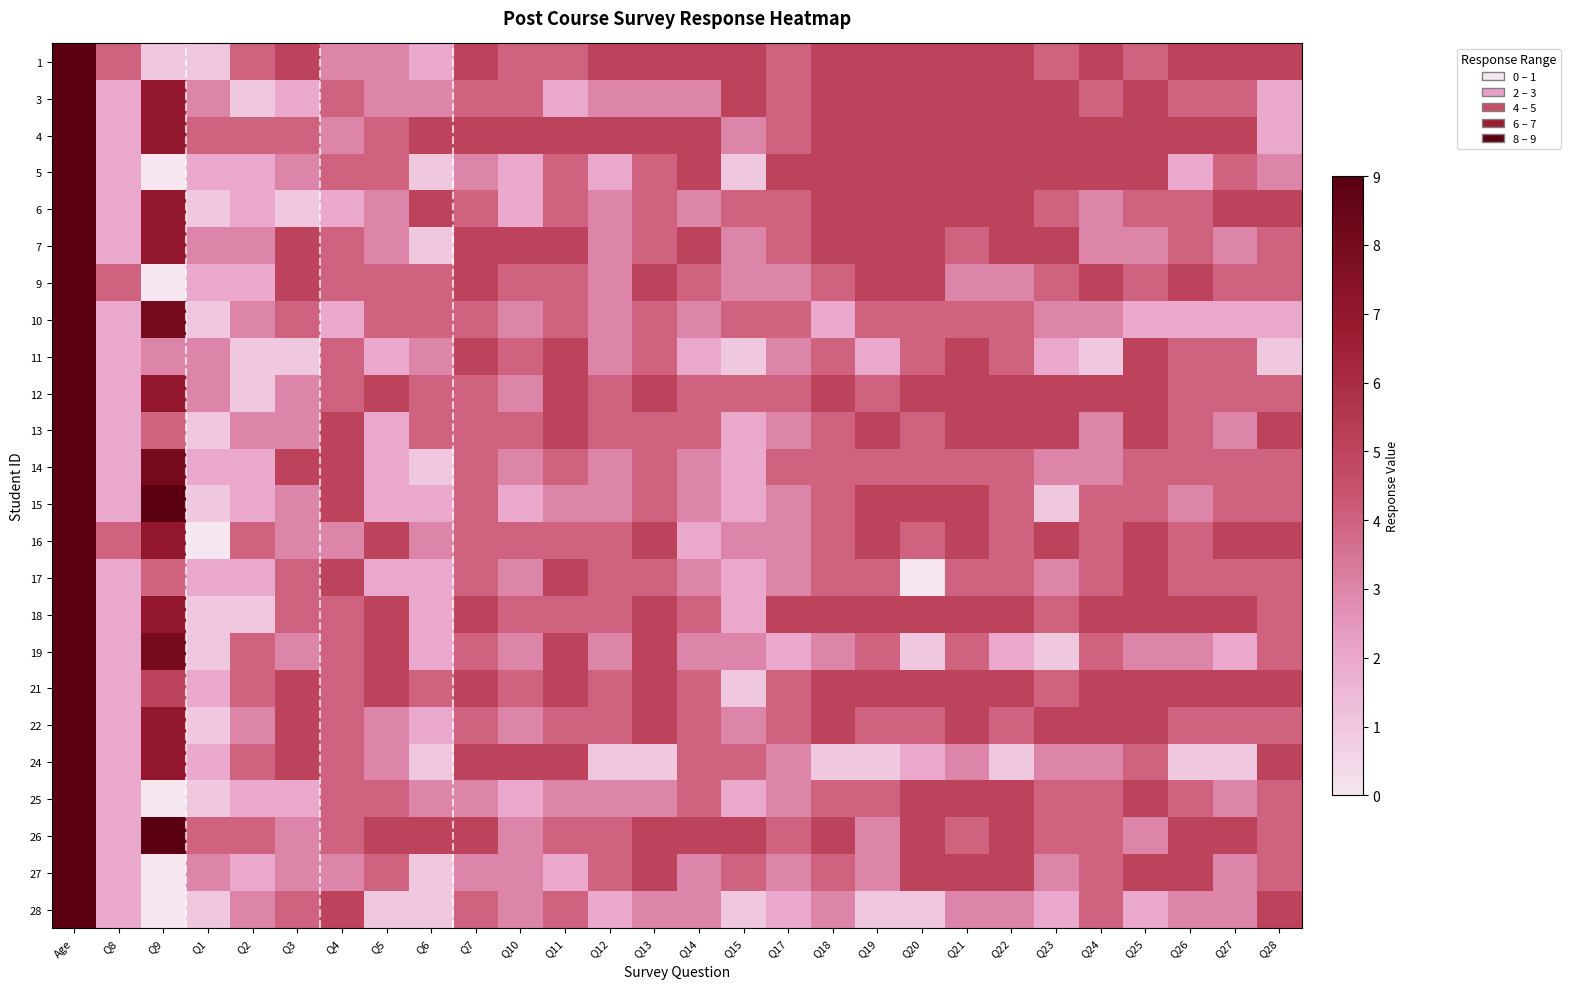

Reading left to right, transcribe all the data shown in this chart.

1: Age=25	Q8=4	Q9=1	Q1=1	Q2=4	Q3=5	Q4=3	Q5=3	Q6=2	Q7=5	Q10=4	Q11=4	Q12=5	Q13=5	Q14=5	Q15=5	Q17=4	Q18=5	Q19=5	Q20=5	Q21=5	Q22=5	Q23=4	Q24=5	Q25=4	Q26=5	Q27=5	Q28=5
3: Age=21	Q8=2	Q9=7	Q1=3	Q2=1	Q3=2	Q4=4	Q5=3	Q6=3	Q7=4	Q10=4	Q11=2	Q12=3	Q13=3	Q14=3	Q15=5	Q17=4	Q18=5	Q19=5	Q20=5	Q21=5	Q22=5	Q23=5	Q24=4	Q25=5	Q26=4	Q27=4	Q28=2
4: Age=22	Q8=2	Q9=7	Q1=4	Q2=4	Q3=4	Q4=3	Q5=4	Q6=5	Q7=5	Q10=5	Q11=5	Q12=5	Q13=5	Q14=5	Q15=3	Q17=4	Q18=5	Q19=5	Q20=5	Q21=5	Q22=5	Q23=5	Q24=5	Q25=5	Q26=5	Q27=5	Q28=2
5: Age=21	Q8=2	Q9=0	Q1=2	Q2=2	Q3=3	Q4=4	Q5=4	Q6=1	Q7=3	Q10=2	Q11=4	Q12=2	Q13=4	Q14=5	Q15=1	Q17=5	Q18=5	Q19=5	Q20=5	Q21=5	Q22=5	Q23=5	Q24=5	Q25=5	Q26=2	Q27=4	Q28=3
6: Age=21	Q8=2	Q9=7	Q1=1	Q2=2	Q3=1	Q4=2	Q5=3	Q6=5	Q7=4	Q10=2	Q11=4	Q12=3	Q13=4	Q14=3	Q15=4	Q17=4	Q18=5	Q19=5	Q20=5	Q21=5	Q22=5	Q23=4	Q24=3	Q25=4	Q26=4	Q27=5	Q28=5
7: Age=22	Q8=2	Q9=7	Q1=3	Q2=3	Q3=5	Q4=4	Q5=3	Q6=1	Q7=5	Q10=5	Q11=5	Q12=3	Q13=4	Q14=5	Q15=3	Q17=4	Q18=5	Q19=5	Q20=5	Q21=4	Q22=5	Q23=5	Q24=3	Q25=3	Q26=4	Q27=3	Q28=4
9: Age=22	Q8=4	Q9=0	Q1=2	Q2=2	Q3=5	Q4=4	Q5=4	Q6=4	Q7=5	Q10=4	Q11=4	Q12=3	Q13=5	Q14=4	Q15=3	Q17=3	Q18=4	Q19=5	Q20=5	Q21=3	Q22=3	Q23=4	Q24=5	Q25=4	Q26=5	Q27=4	Q28=4
10: Age=22	Q8=2	Q9=8	Q1=1	Q2=3	Q3=4	Q4=2	Q5=4	Q6=4	Q7=4	Q10=3	Q11=4	Q12=3	Q13=4	Q14=3	Q15=4	Q17=4	Q18=2	Q19=4	Q20=4	Q21=4	Q22=4	Q23=3	Q24=3	Q25=2	Q26=2	Q27=2	Q28=2
11: Age=23	Q8=2	Q9=3	Q1=3	Q2=1	Q3=1	Q4=4	Q5=2	Q6=3	Q7=5	Q10=4	Q11=5	Q12=3	Q13=4	Q14=2	Q15=1	Q17=3	Q18=4	Q19=2	Q20=4	Q21=5	Q22=4	Q23=2	Q24=1	Q25=5	Q26=4	Q27=4	Q28=1
12: Age=21	Q8=2	Q9=7	Q1=3	Q2=1	Q3=3	Q4=4	Q5=5	Q6=4	Q7=4	Q10=3	Q11=5	Q12=4	Q13=5	Q14=4	Q15=4	Q17=4	Q18=5	Q19=4	Q20=5	Q21=5	Q22=5	Q23=5	Q24=5	Q25=5	Q26=4	Q27=4	Q28=4
13: Age=21	Q8=2	Q9=4	Q1=1	Q2=3	Q3=3	Q4=5	Q5=2	Q6=4	Q7=4	Q10=4	Q11=5	Q12=4	Q13=4	Q14=4	Q15=2	Q17=3	Q18=4	Q19=5	Q20=4	Q21=5	Q22=5	Q23=5	Q24=3	Q25=5	Q26=4	Q27=3	Q28=5
14: Age=21	Q8=2	Q9=8	Q1=2	Q2=2	Q3=5	Q4=5	Q5=2	Q6=1	Q7=4	Q10=3	Q11=4	Q12=3	Q13=4	Q14=3	Q15=2	Q17=4	Q18=4	Q19=4	Q20=4	Q21=4	Q22=4	Q23=3	Q24=3	Q25=4	Q26=4	Q27=4	Q28=4
15: Age=21	Q8=2	Q9=9	Q1=1	Q2=2	Q3=3	Q4=5	Q5=2	Q6=2	Q7=4	Q10=2	Q11=3	Q12=3	Q13=4	Q14=3	Q15=2	Q17=3	Q18=4	Q19=5	Q20=5	Q21=5	Q22=4	Q23=1	Q24=4	Q25=4	Q26=3	Q27=4	Q28=4
16: Age=29	Q8=4	Q9=7	Q1=0	Q2=4	Q3=3	Q4=3	Q5=5	Q6=3	Q7=4	Q10=4	Q11=4	Q12=4	Q13=5	Q14=2	Q15=3	Q17=3	Q18=4	Q19=5	Q20=4	Q21=5	Q22=4	Q23=5	Q24=4	Q25=5	Q26=4	Q27=5	Q28=5
17: Age=21	Q8=2	Q9=4	Q1=2	Q2=2	Q3=4	Q4=5	Q5=2	Q6=2	Q7=4	Q10=3	Q11=5	Q12=4	Q13=4	Q14=3	Q15=2	Q17=3	Q18=4	Q19=4	Q20=0	Q21=4	Q22=4	Q23=3	Q24=4	Q25=5	Q26=4	Q27=4	Q28=4
18: Age=21	Q8=2	Q9=7	Q1=1	Q2=1	Q3=4	Q4=4	Q5=5	Q6=2	Q7=5	Q10=4	Q11=4	Q12=4	Q13=5	Q14=4	Q15=2	Q17=5	Q18=5	Q19=5	Q20=5	Q21=5	Q22=5	Q23=4	Q24=5	Q25=5	Q26=5	Q27=5	Q28=4
19: Age=21	Q8=2	Q9=8	Q1=1	Q2=4	Q3=3	Q4=4	Q5=5	Q6=2	Q7=4	Q10=3	Q11=5	Q12=3	Q13=5	Q14=3	Q15=3	Q17=2	Q18=3	Q19=4	Q20=1	Q21=4	Q22=2	Q23=1	Q24=4	Q25=3	Q26=3	Q27=2	Q28=4
21: Age=20	Q8=2	Q9=5	Q1=2	Q2=4	Q3=5	Q4=4	Q5=5	Q6=4	Q7=5	Q10=4	Q11=5	Q12=4	Q13=5	Q14=4	Q15=1	Q17=4	Q18=5	Q19=5	Q20=5	Q21=5	Q22=5	Q23=4	Q24=5	Q25=5	Q26=5	Q27=5	Q28=5
22: Age=21	Q8=2	Q9=7	Q1=1	Q2=3	Q3=5	Q4=4	Q5=3	Q6=2	Q7=4	Q10=3	Q11=4	Q12=4	Q13=5	Q14=4	Q15=3	Q17=4	Q18=5	Q19=4	Q20=4	Q21=5	Q22=4	Q23=5	Q24=5	Q25=5	Q26=4	Q27=4	Q28=4
24: Age=22	Q8=2	Q9=7	Q1=2	Q2=4	Q3=5	Q4=4	Q5=3	Q6=1	Q7=5	Q10=5	Q11=5	Q12=1	Q13=1	Q14=4	Q15=4	Q17=3	Q18=1	Q19=1	Q20=2	Q21=3	Q22=1	Q23=3	Q24=3	Q25=4	Q26=1	Q27=1	Q28=5
25: Age=20	Q8=2	Q9=0	Q1=1	Q2=2	Q3=2	Q4=4	Q5=4	Q6=3	Q7=3	Q10=2	Q11=3	Q12=3	Q13=3	Q14=4	Q15=2	Q17=3	Q18=4	Q19=4	Q20=5	Q21=5	Q22=5	Q23=4	Q24=4	Q25=5	Q26=4	Q27=3	Q28=4
26: Age=22	Q8=2	Q9=9	Q1=4	Q2=4	Q3=3	Q4=4	Q5=5	Q6=5	Q7=5	Q10=3	Q11=4	Q12=4	Q13=5	Q14=5	Q15=5	Q17=4	Q18=5	Q19=3	Q20=5	Q21=4	Q22=5	Q23=4	Q24=4	Q25=3	Q26=5	Q27=5	Q28=4
27: Age=22	Q8=2	Q9=0	Q1=3	Q2=2	Q3=3	Q4=3	Q5=4	Q6=1	Q7=3	Q10=3	Q11=2	Q12=4	Q13=5	Q14=3	Q15=4	Q17=3	Q18=4	Q19=3	Q20=5	Q21=5	Q22=5	Q23=3	Q24=4	Q25=5	Q26=5	Q27=3	Q28=4
28: Age=25	Q8=2	Q9=0	Q1=1	Q2=3	Q3=4	Q4=5	Q5=1	Q6=1	Q7=4	Q10=3	Q11=4	Q12=2	Q13=3	Q14=3	Q15=1	Q17=2	Q18=3	Q19=1	Q20=1	Q21=3	Q22=3	Q23=2	Q24=4	Q25=2	Q26=3	Q27=3	Q28=5